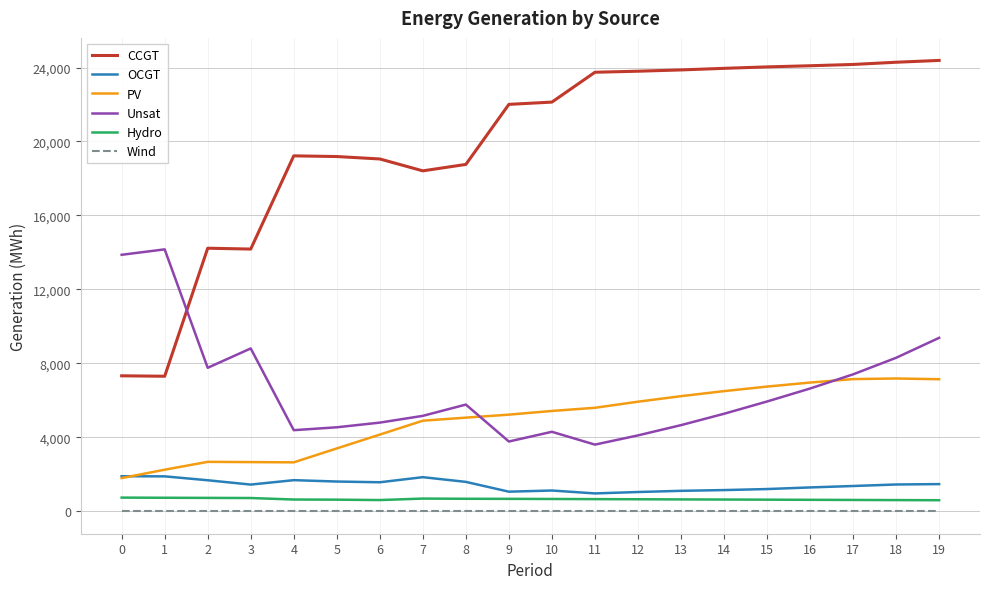

What is the lowest value of the CCGT series?

7299